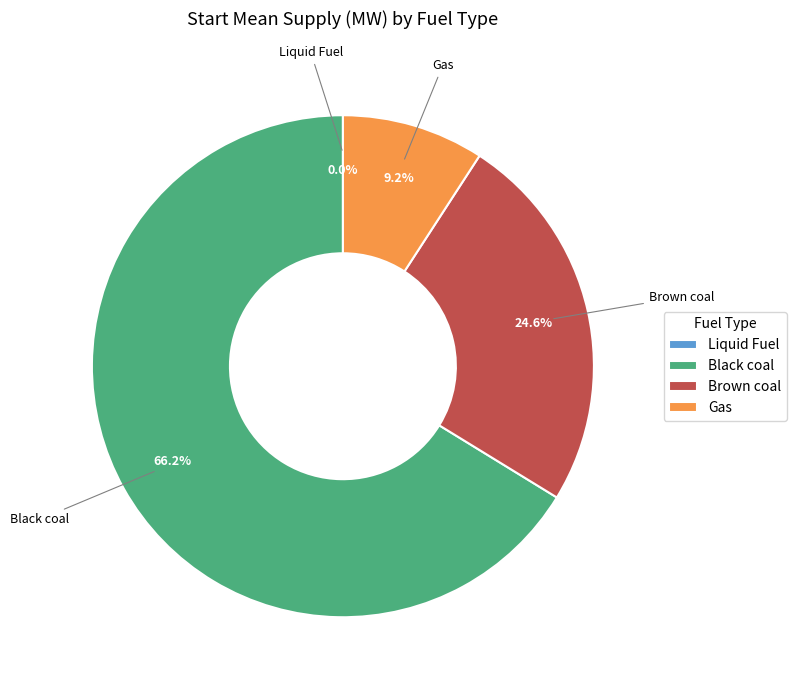

To the nearest percent, what is the difference between the Black coal and Gas slice percentages?

57%